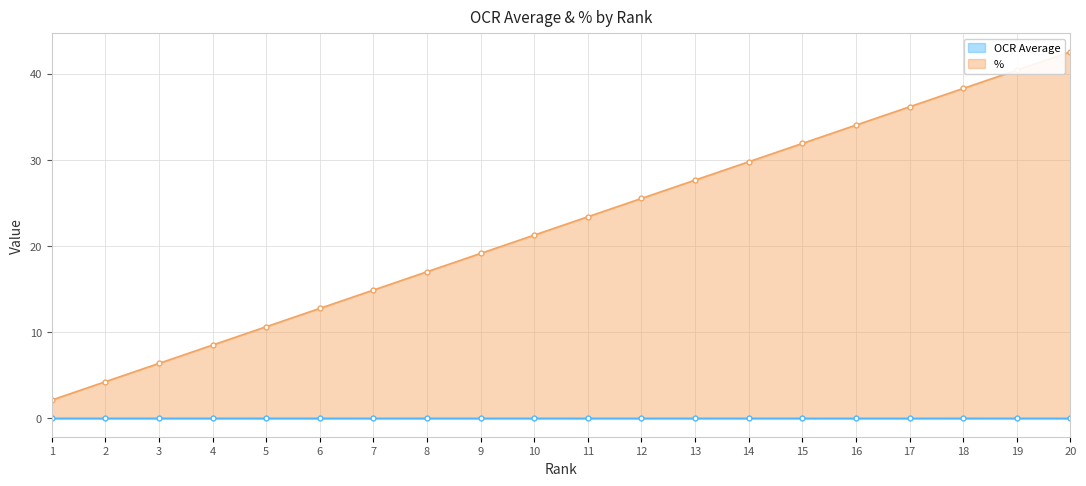

Reading right to left, list all the values displayed in this chart.

OCR Average: 0.0	0.0	0.0	0.0	0.0	0.0	0.0	0.0	0.0	0.0	0.0	0.0	0.0	0.0	0.0	0.0	0.0	0.0	0.0	0.0
%: 42.6	40.4	38.3	36.2	34.0	31.9	29.8	27.7	25.5	23.4	21.3	19.1	17.0	14.9	12.8	10.6	8.5	6.4	4.3	2.1